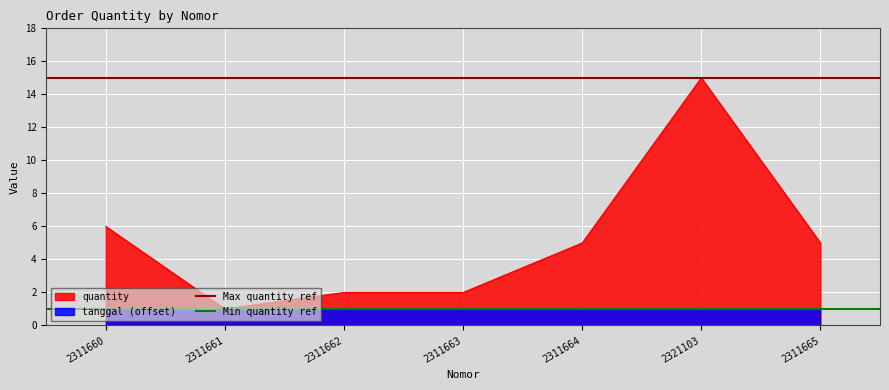

At which label is Min quantity ref closest to 1?

2311660